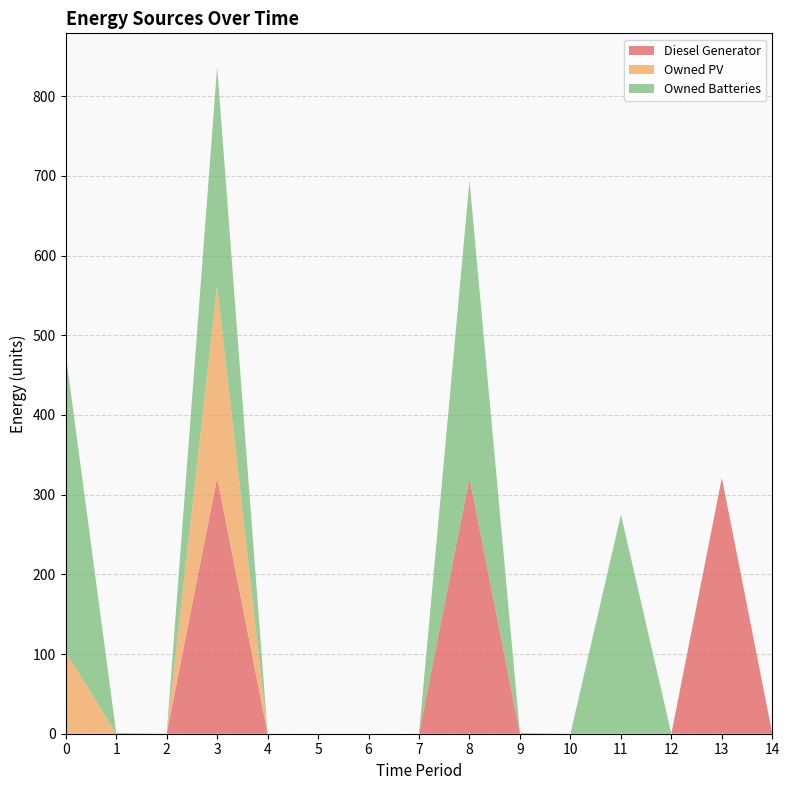

Reading left to right, list all the values displayed in this chart.

Diesel Generator: 0	0	0	321	0	0	0	0	321	0	0	0	0	321	0
Owned PV: 103	0	0	241	0	0	0	0	0	0	0	0	0	0	0
Owned Batteries: 373	1	0	275	0	0	0	0	373	1	0	275	0	0	0